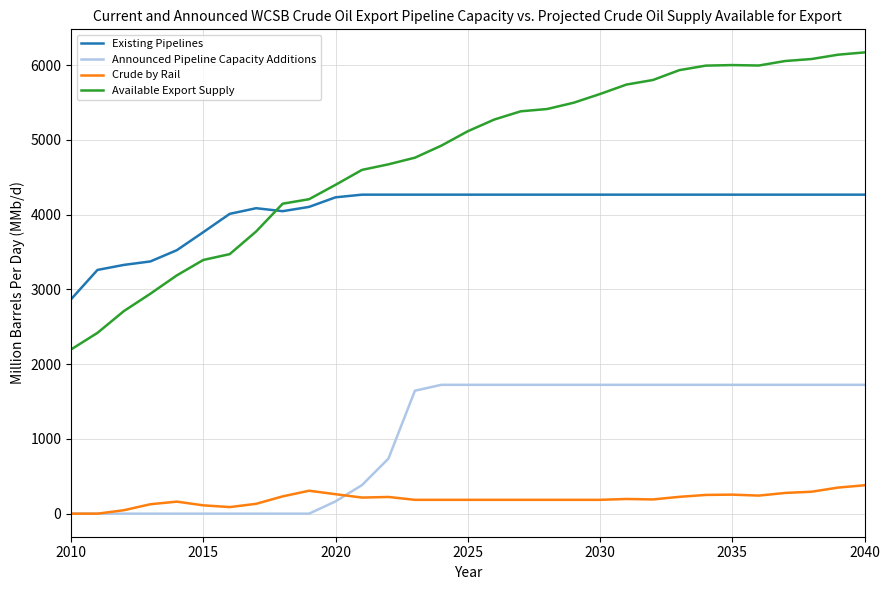

Which series has the largest total across all categories?

Available Export Supply